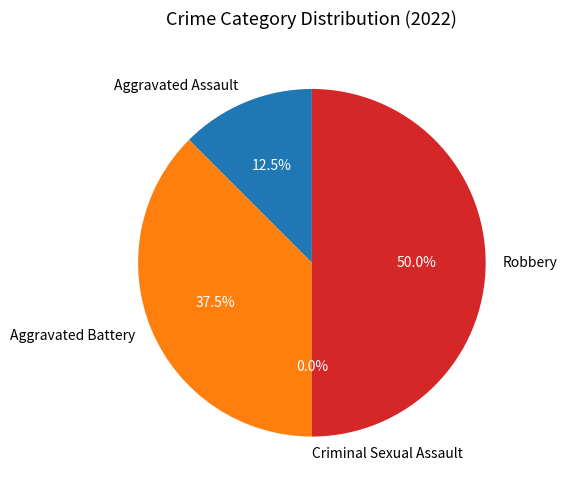

To the nearest percent, what is the combined percentage of Robbery and Aggravated Battery?

88%